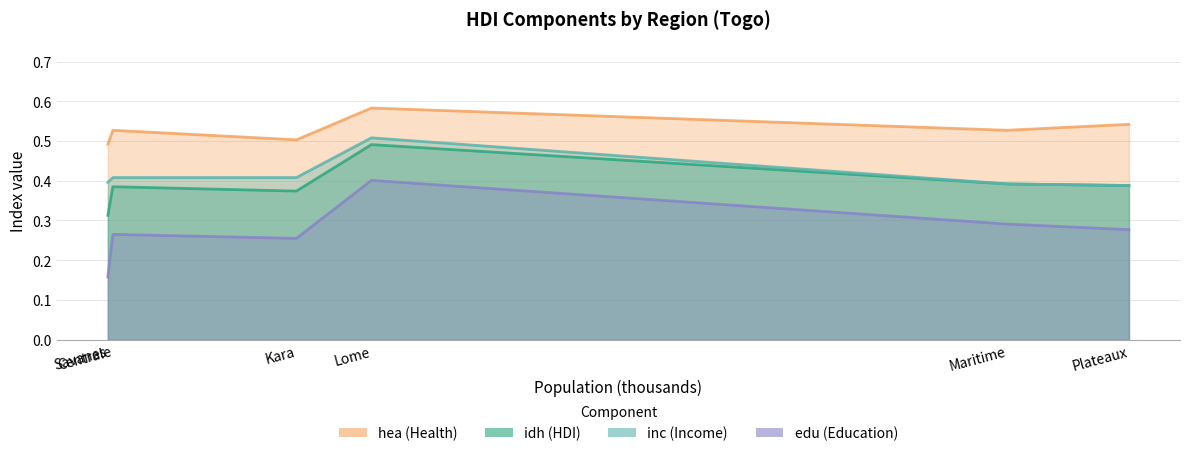

What is the sum of all inc values?

2.5